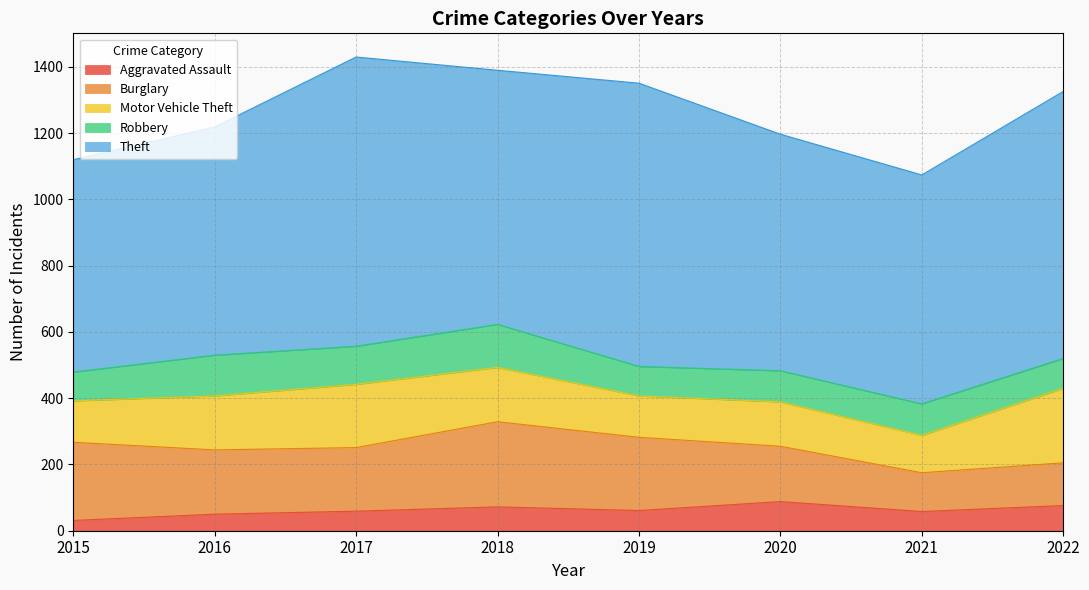

What is the maximum value for Robbery?

130